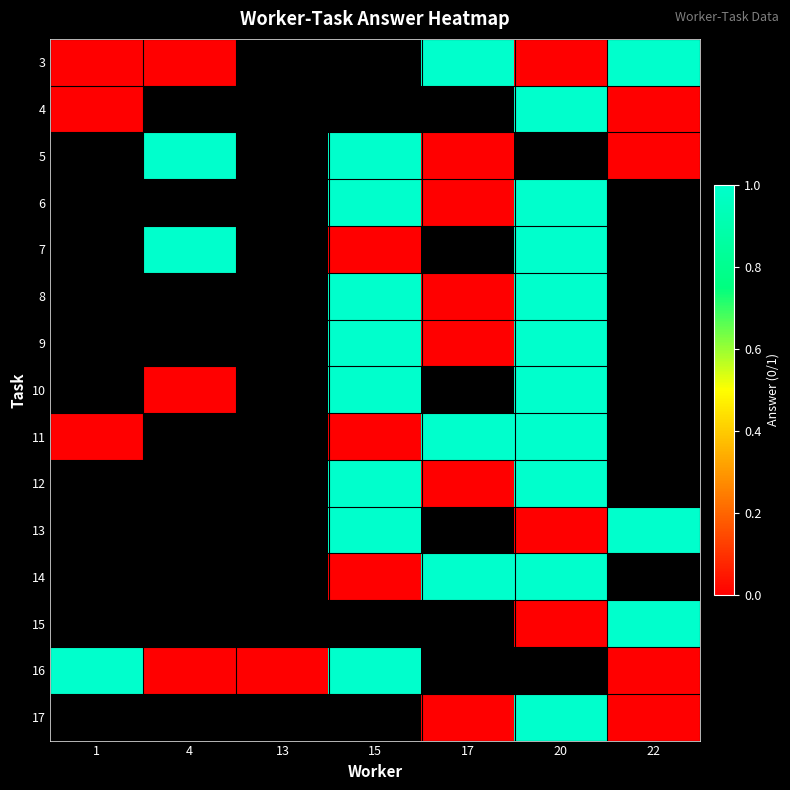

How many data points does each series have?

7